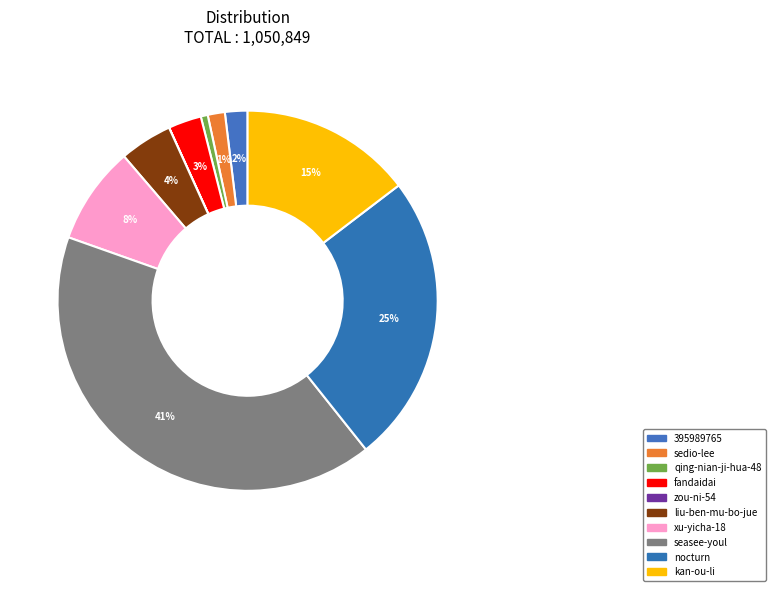

Rank the categories by value from highest to lowest.

seasee-youl, nocturn, kan-ou-li, xu-yicha-18, liu-ben-mu-bo-jue, fandaidai, 395989765, sedio-lee, qing-nian-ji-hua-48, zou-ni-54